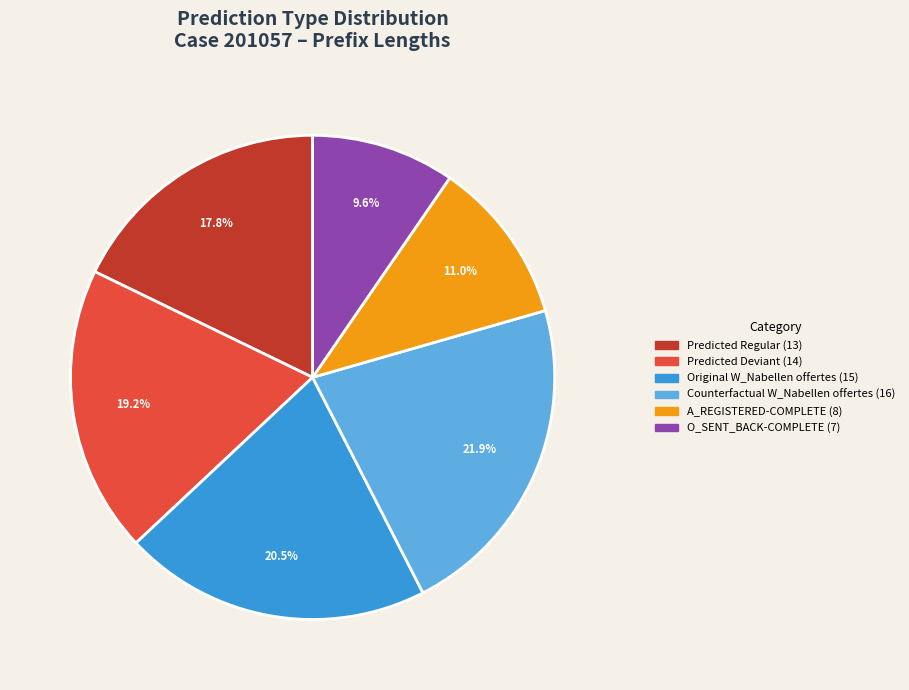

What portion of the pie excludes Predicted Regular (13)?

82.2%